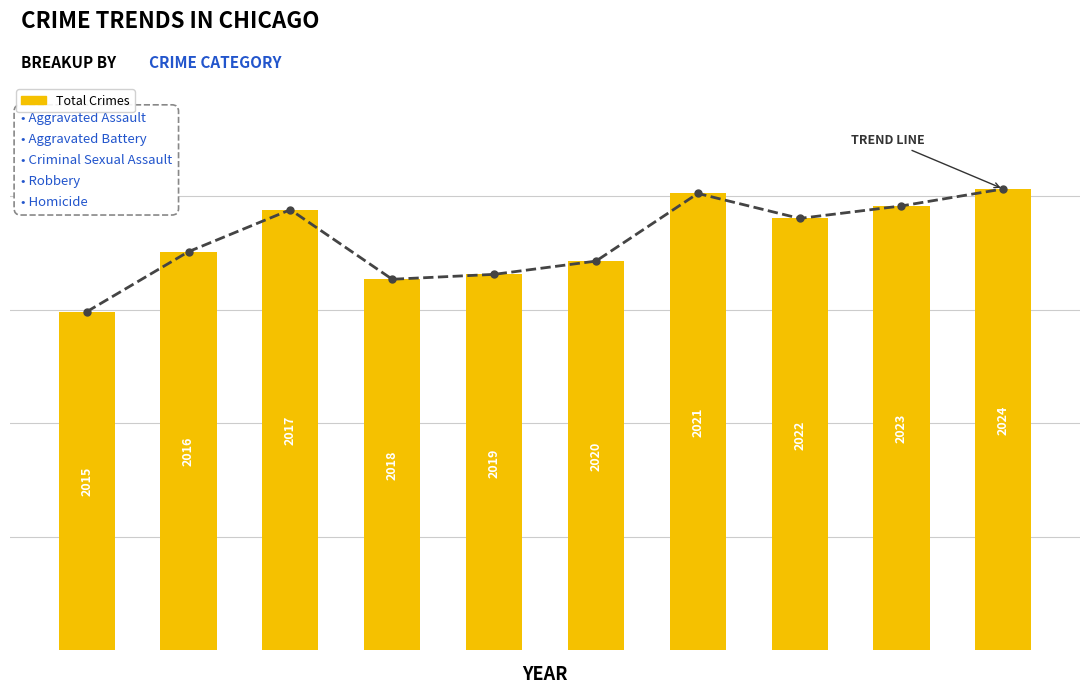

Reading left to right, list all the values displayed in this chart.

0=895	1=1054	2=1165	3=981	4=994	5=1029	6=1208	7=1142	8=1175	9=1220